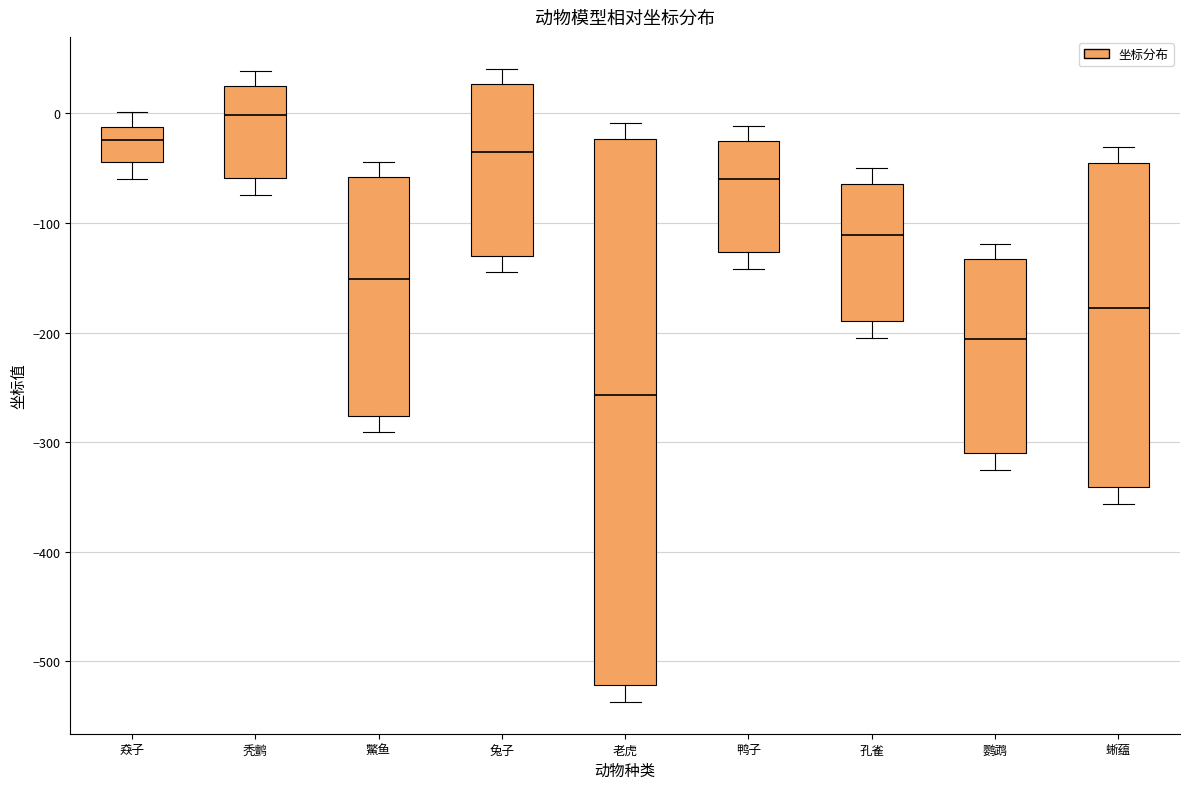

Where is the upper edge of the box for 秃鹯 on the y-axis? The values are not printed on the chart, so give them approximately, as read against the axis.

20